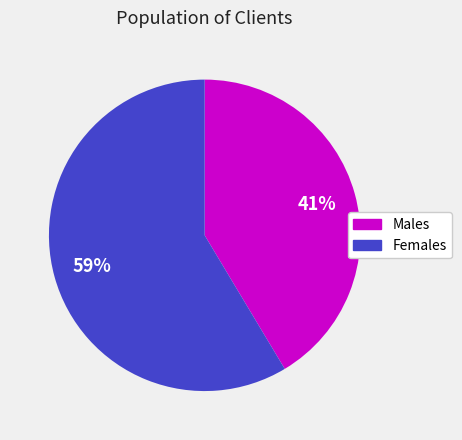

How many segments does this pie chart have?

2